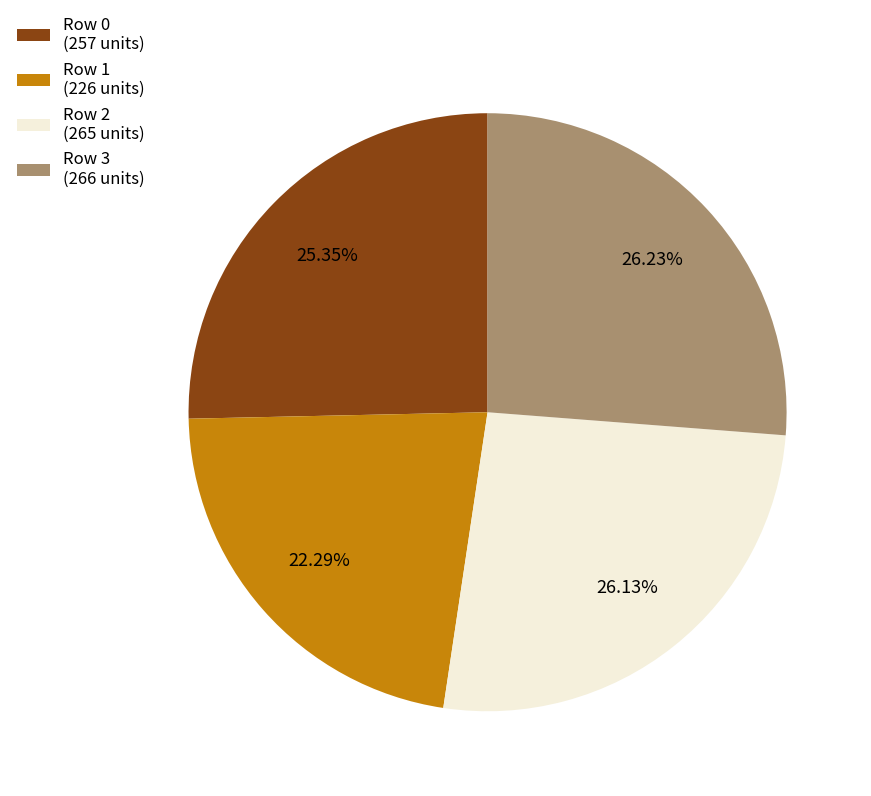

Combined, do Row 1 (226 units) and Row 3 (266 units) account for over 50%?

No